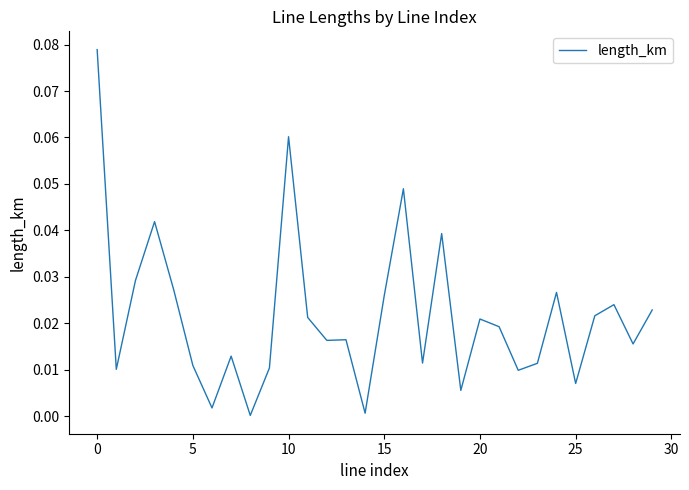

Reading left to right, transcribe all the data shown in this chart.

0.1	0.0	0.0	0.0	0.0	0.0	0.0	0.0	0.0	0.0	0.1	0.0	0.0	0.0	0.0	0.0	0.0	0.0	0.0	0.0	0.0	0.0	0.0	0.0	0.0	0.0	0.0	0.0	0.0	0.0